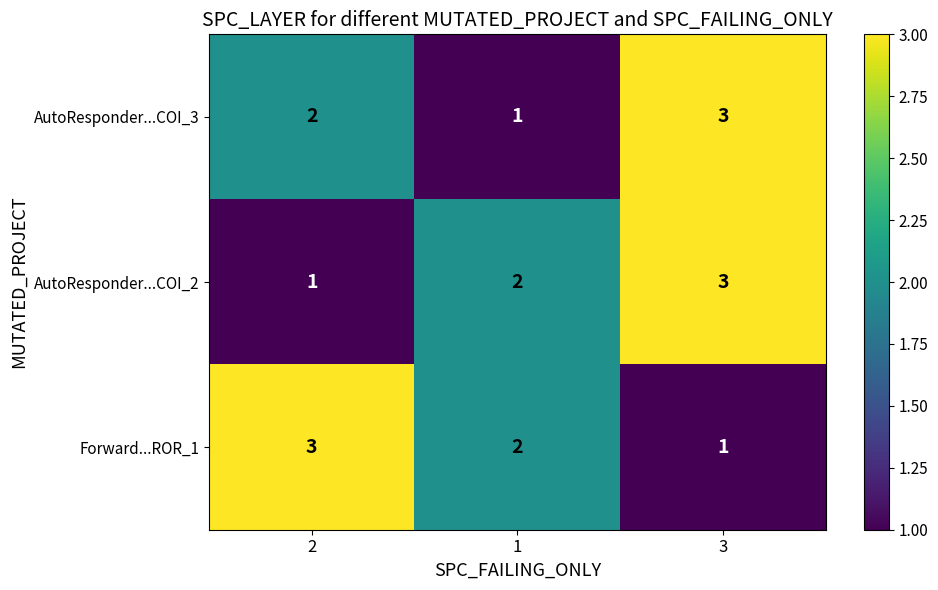

At 2, list the series in order from smallest to largest.

AutoResponder...COI_2, AutoResponder...COI_3, Forward...ROR_1